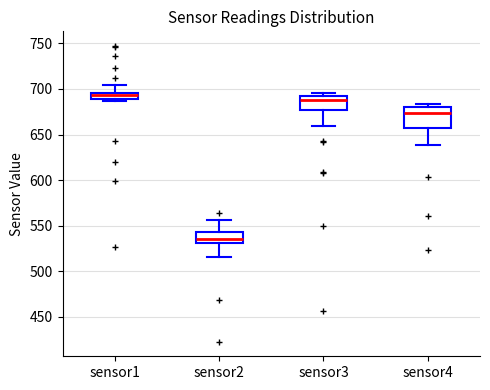

Where is the upper edge of the box for sensor1 on the y-axis? The values are not printed on the chart, so give them approximately, as read against the axis.

695